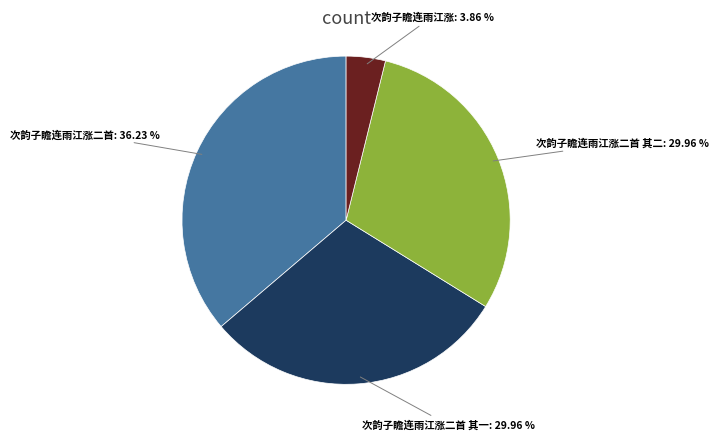

To the nearest percent, what is the difference between the 次韵子瞻连雨江涨 and 次韵子瞻连雨江涨二首 其二 slice percentages?

26%